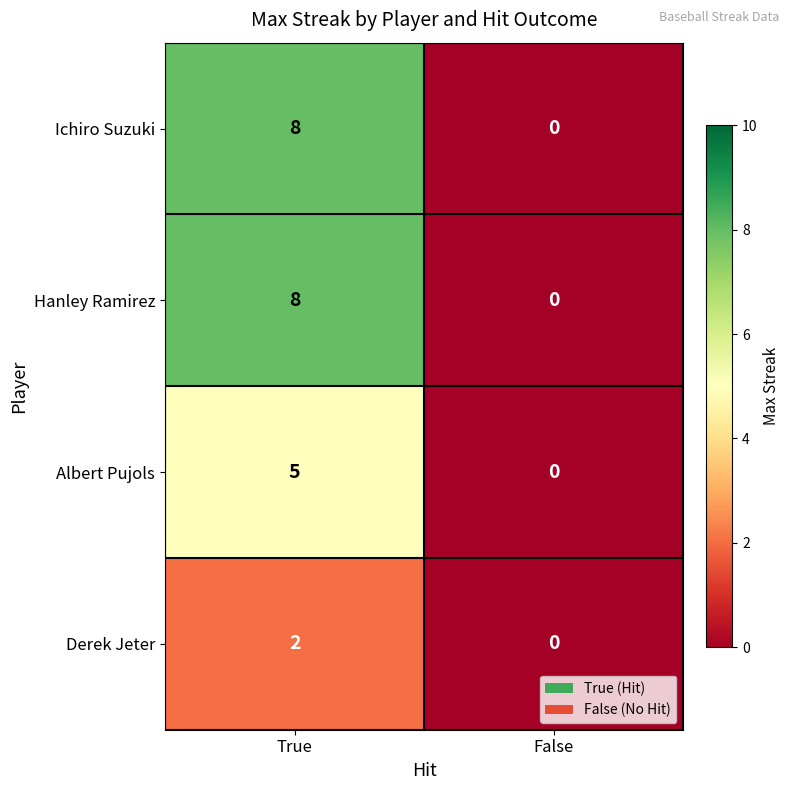

At which label is Albert Pujols closest to 2?

False